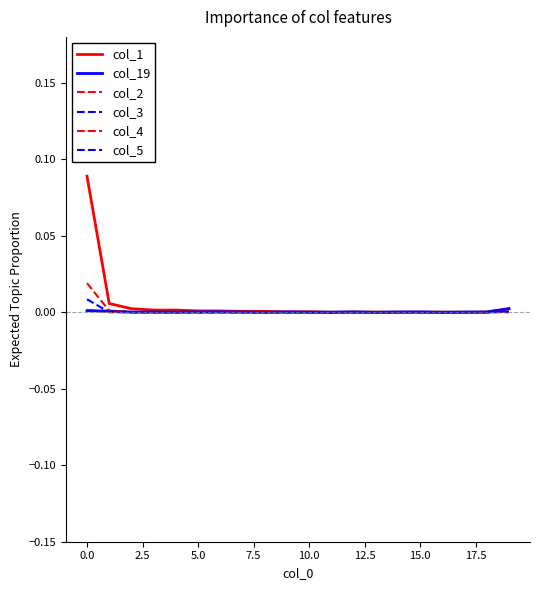

Which series ends up on top after the final intersection of col_19 and col_1?

col_19